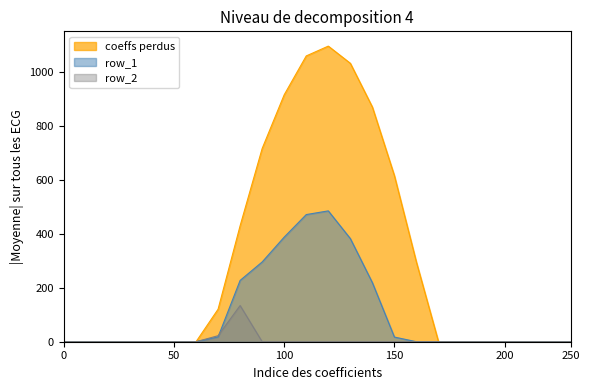

What are all the series names shown in the legend?

coeffs perdus, row_1, row_2